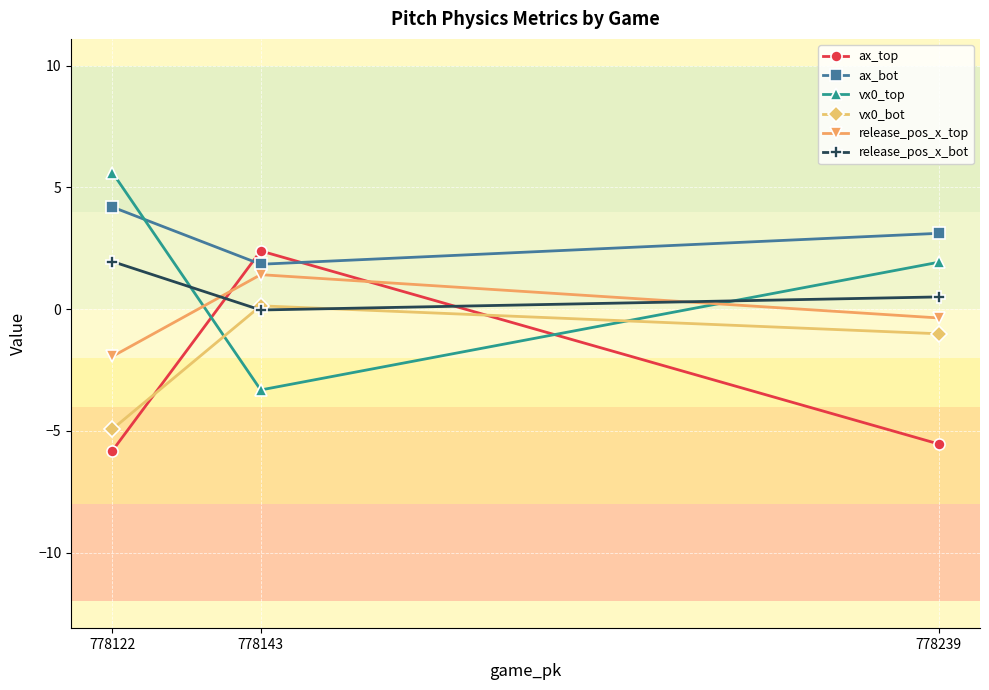

What is the sum of the ax_top values at 778143 and 778239?

-3.1